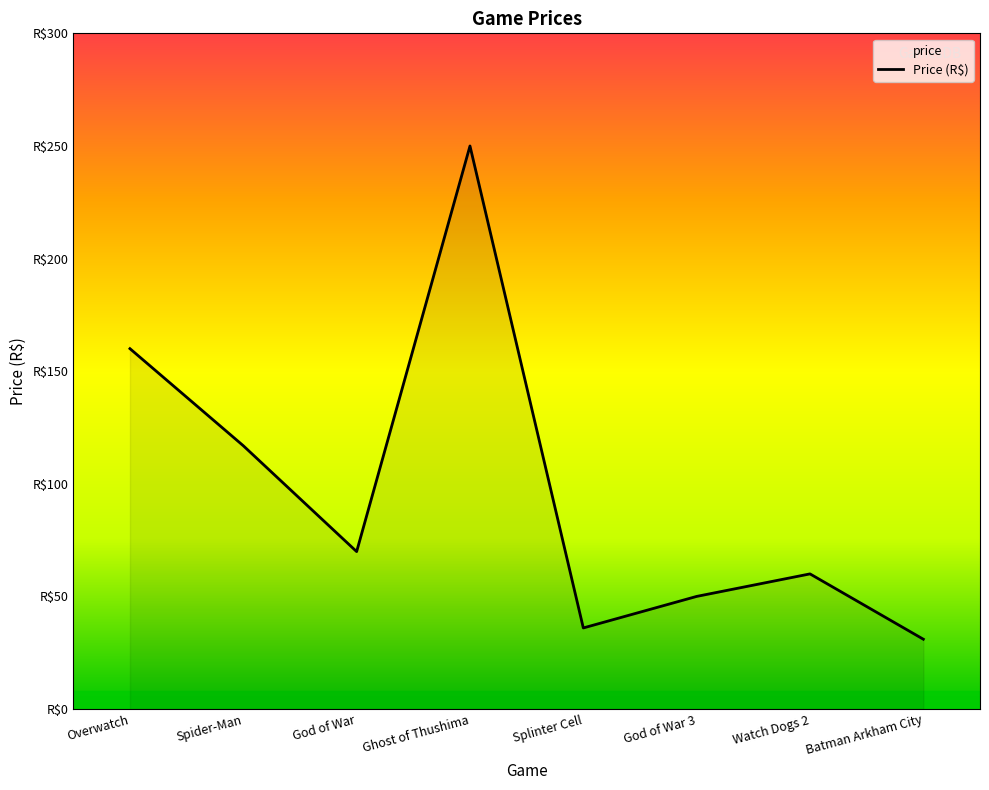

Rank the categories by value from highest to lowest.

Ghost of Thushima, Overwatch, Spider-Man, God of War, Watch Dogs 2, God of War 3, Splinter Cell, Batman Arkham City